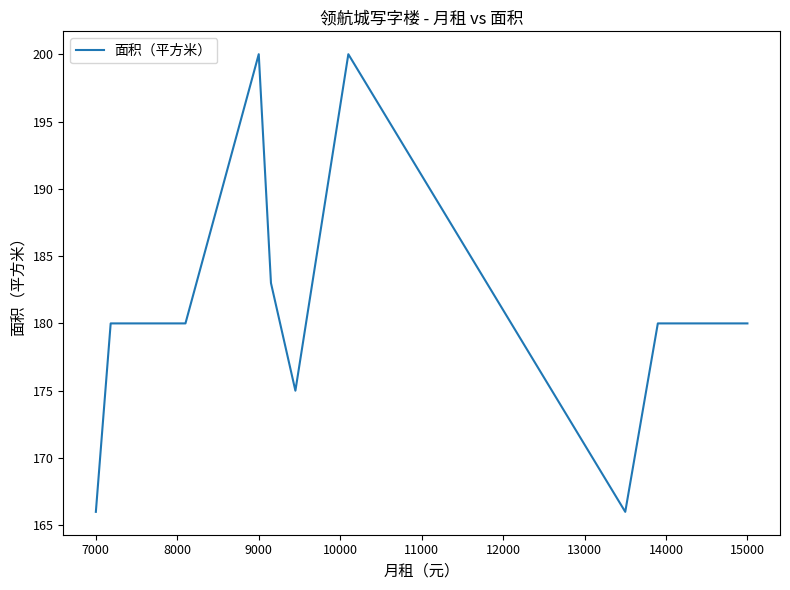

Approximately how many times larger is the value at 8000 compared to 13000?

1.0